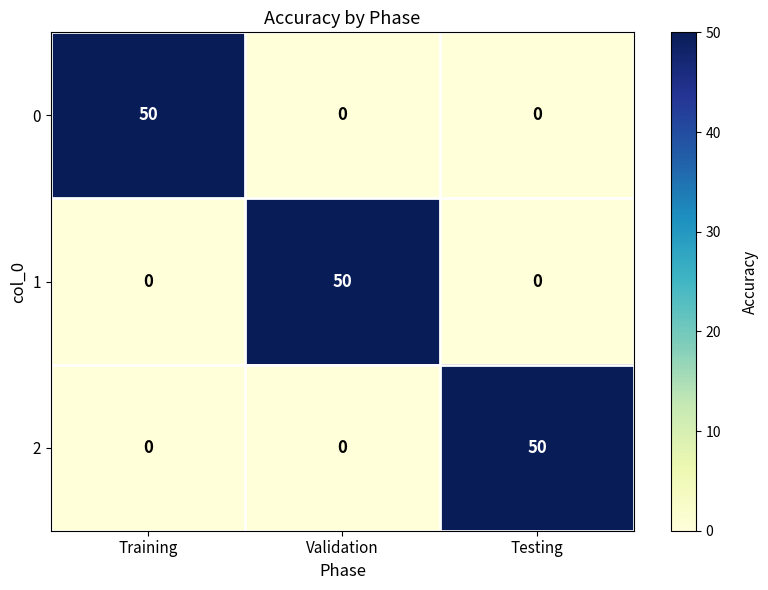

Reading left to right, what are all the values shown in this chart?

0: Training=50	Validation=0	Testing=0
1: Training=0	Validation=50	Testing=0
2: Training=0	Validation=0	Testing=50